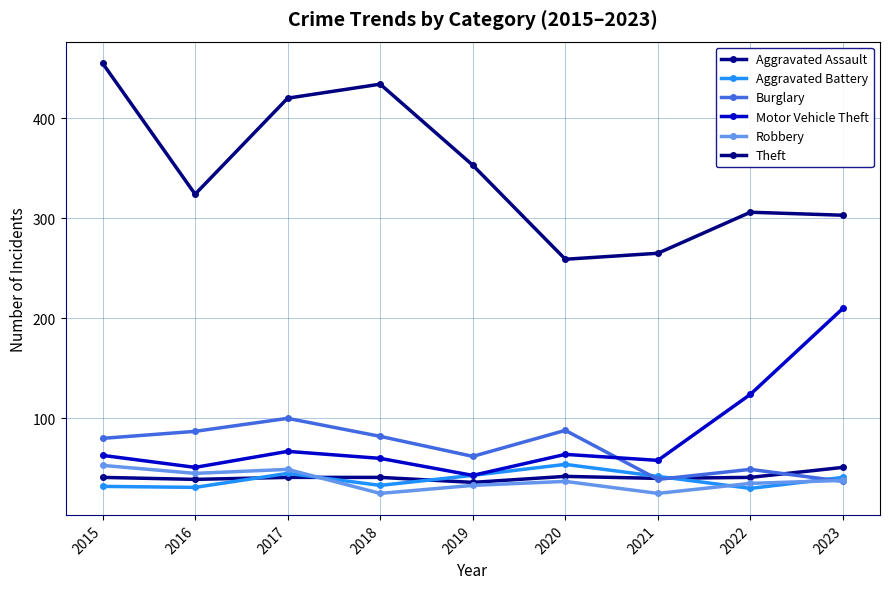

What is the difference between the highest and lowest values at 2018?

409